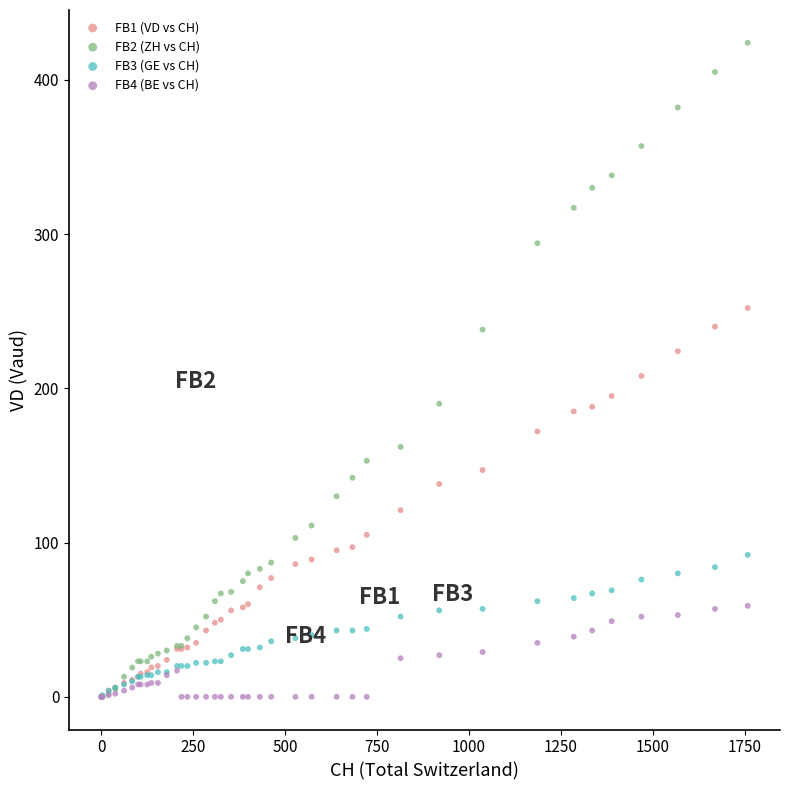

What are all the series names shown in the legend?

FB1 (VD vs CH), FB2 (ZH vs CH), FB3 (GE vs CH), FB4 (BE vs CH)